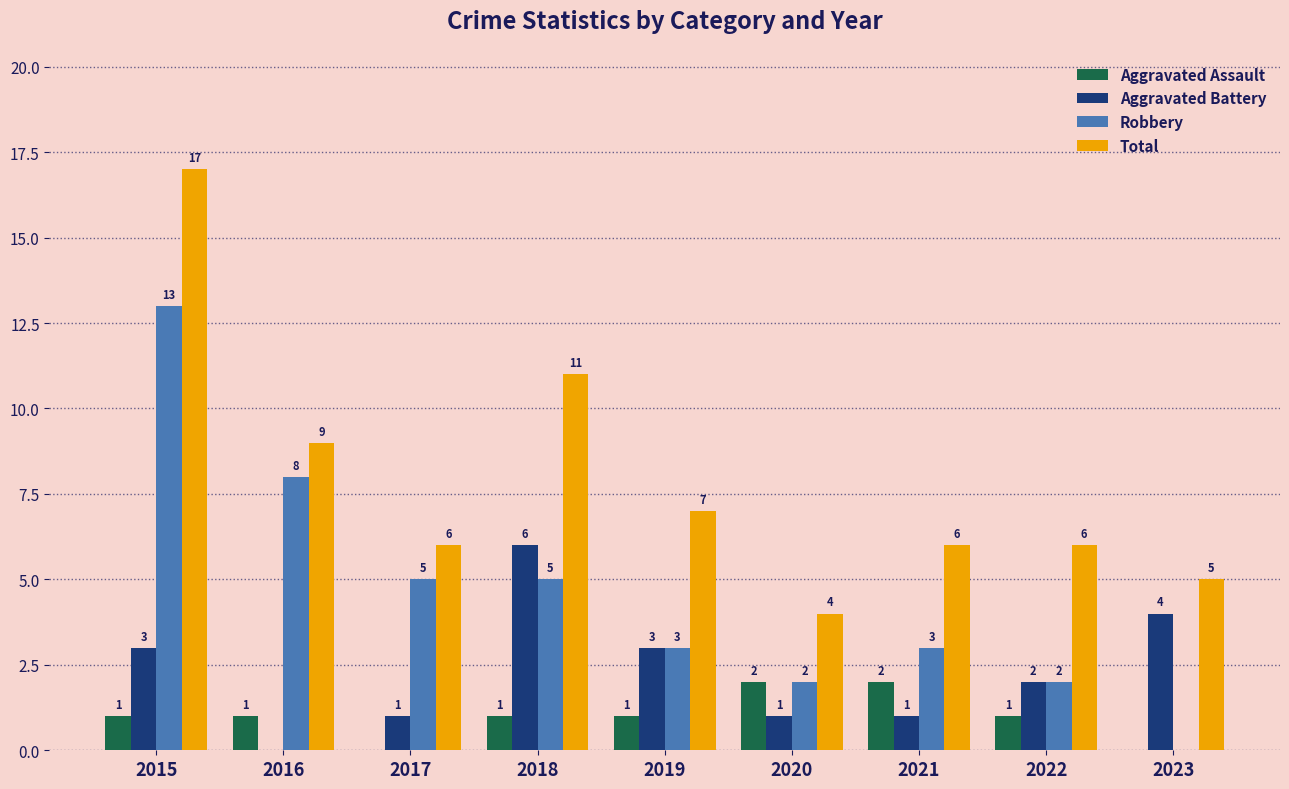

What is the approximate value of Robbery at 2019?

3